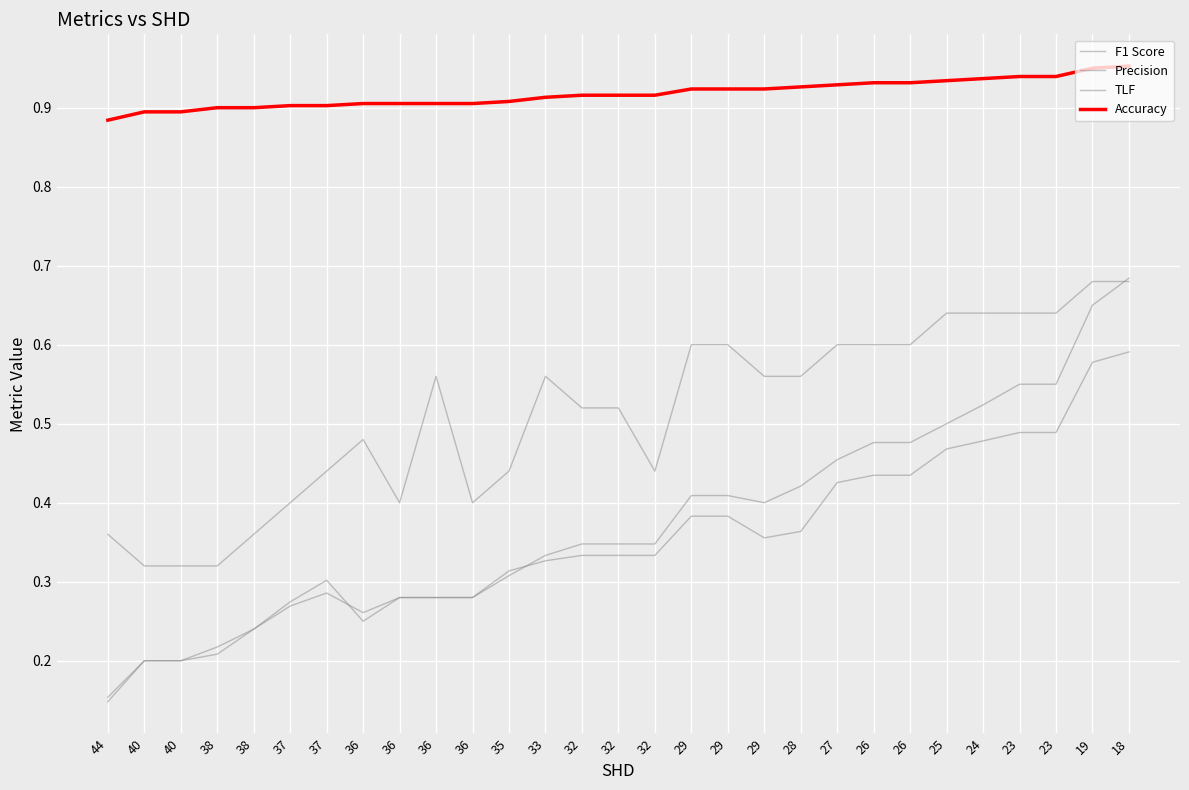

Count the TLF values in the range 0 to 1.

29